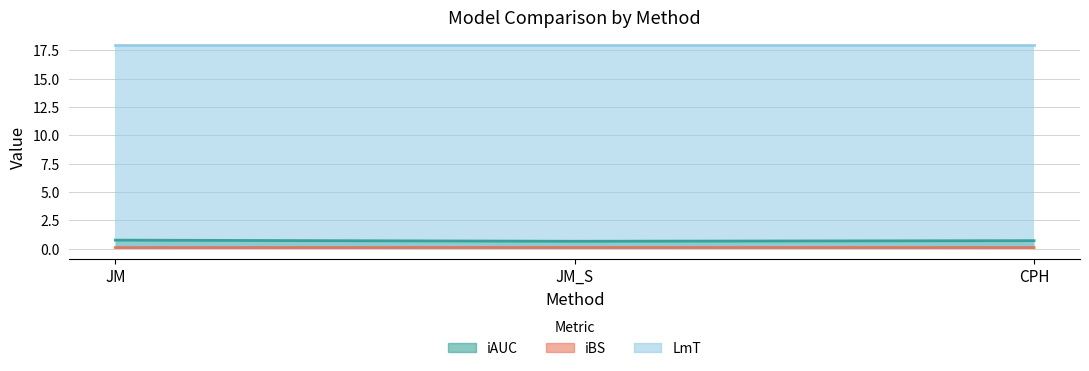

What is the sum of all iAUC values?

2.1